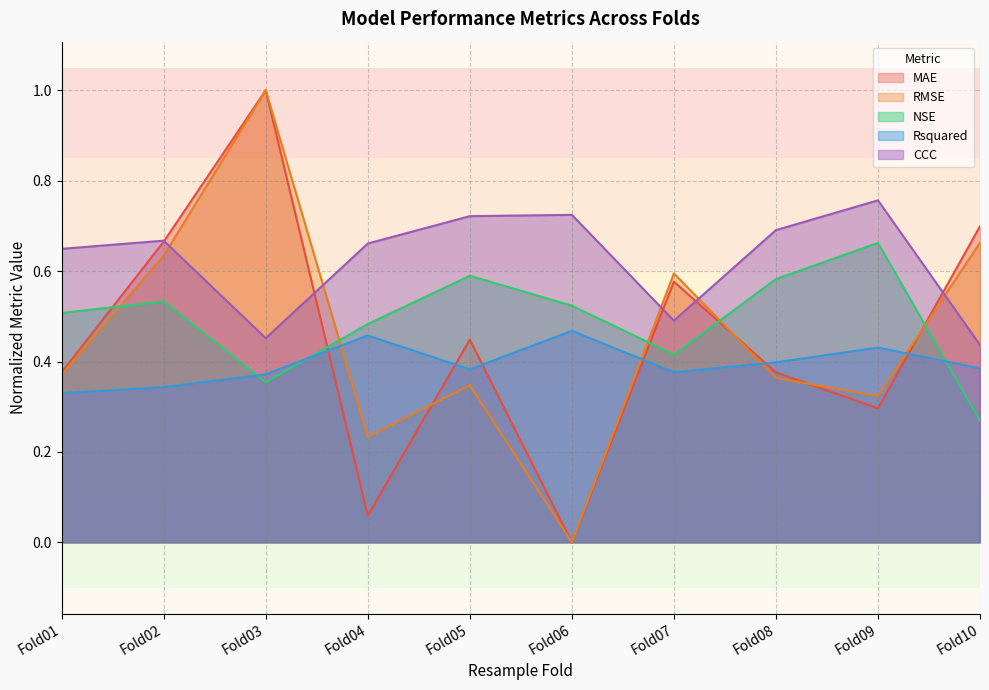

True or false: RMSE has a value of 0.4 at Fold01.

True